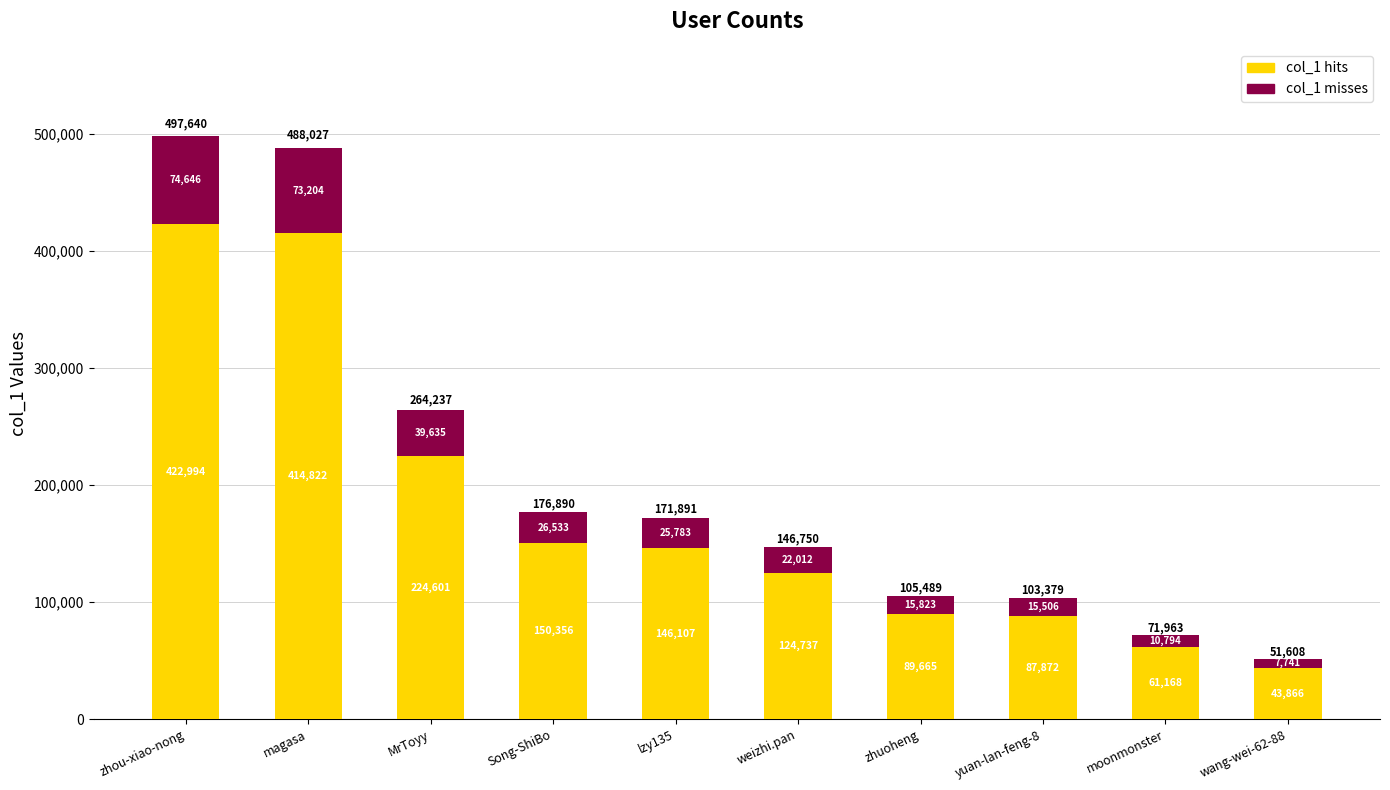

Does the chart contain any negative values?

No